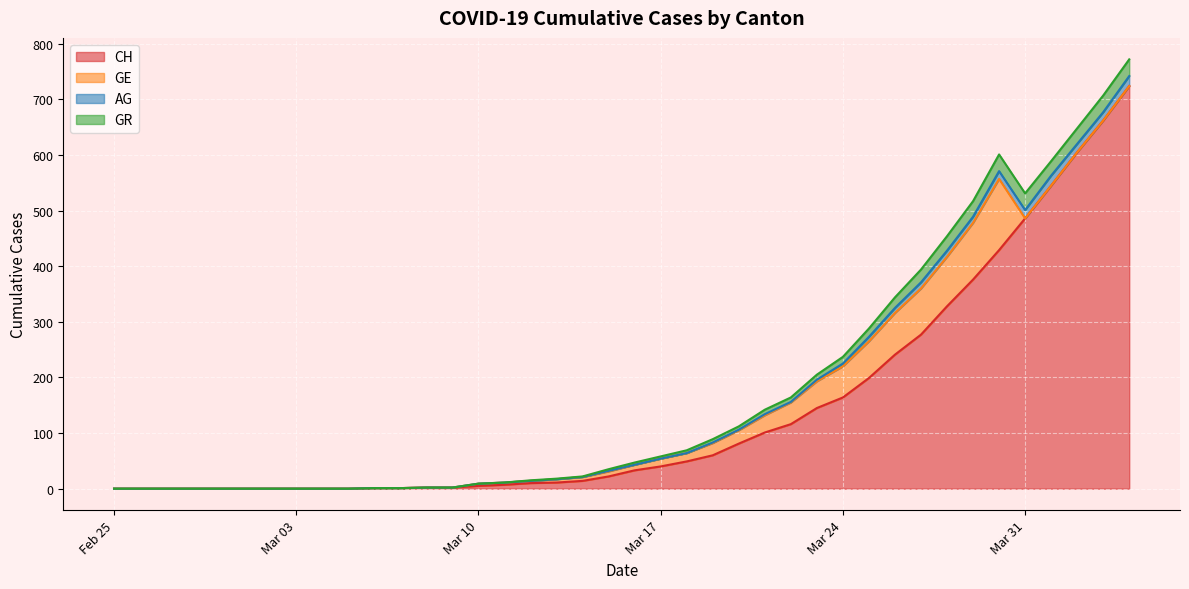

Does the chart display data point markers on the line(s)?

No